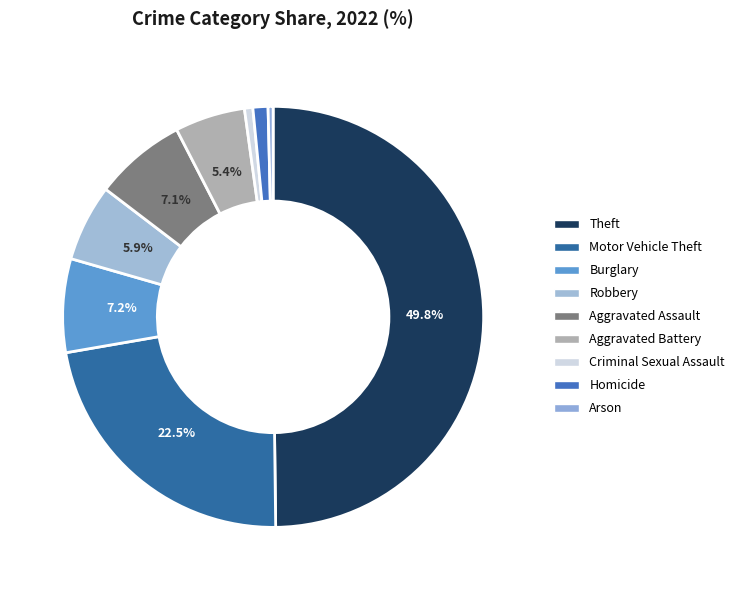

Rank the categories by value from lowest to highest.

Arson, Criminal Sexual Assault, Homicide, Aggravated Battery, Robbery, Aggravated Assault, Burglary, Motor Vehicle Theft, Theft